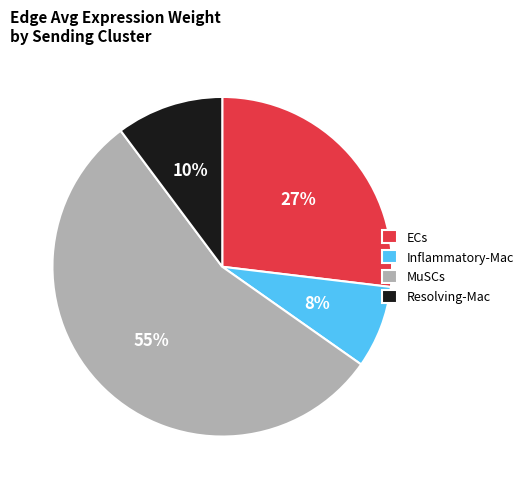

Which has a higher value, Inflammatory-Mac or Resolving-Mac?

Resolving-Mac